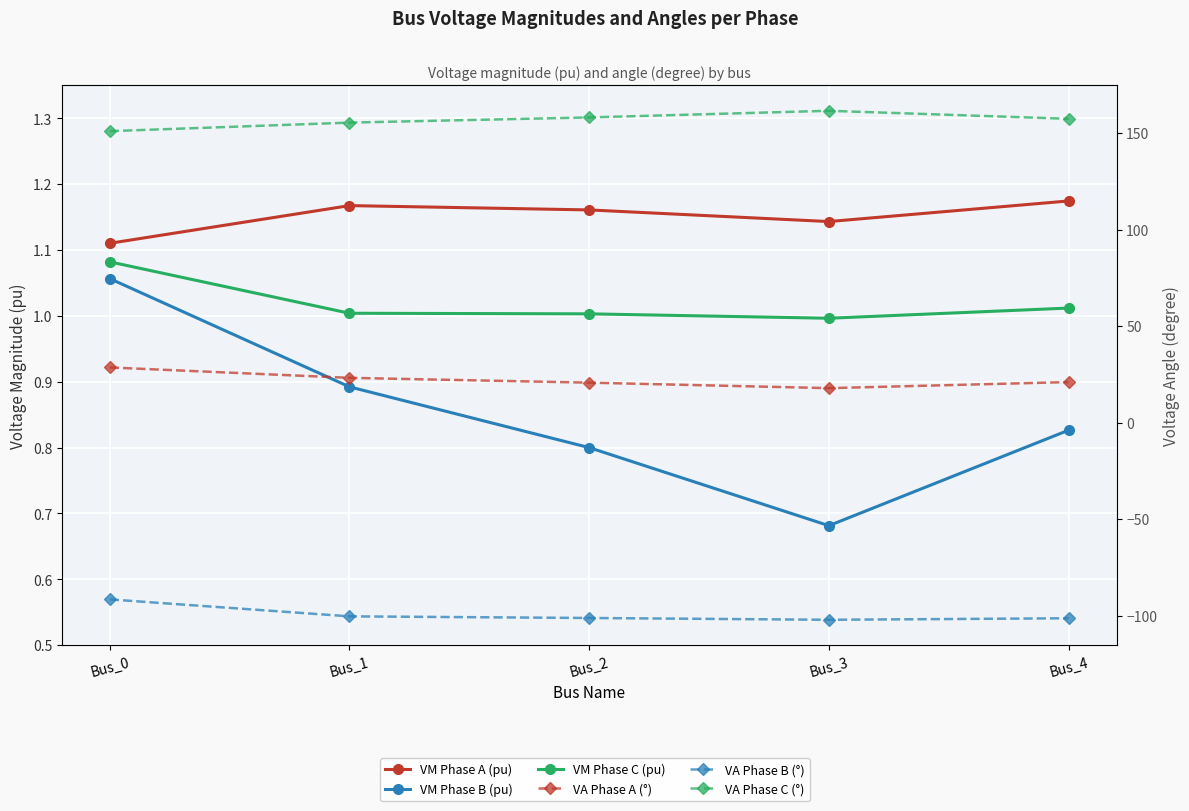

What is the lowest value of the VM Phase C (pu) series?

1.0